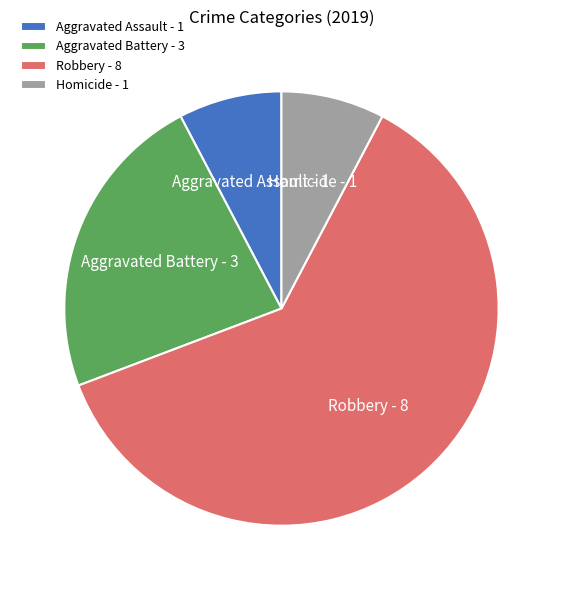

Is there any slice that represents more than half of the pie?

Yes